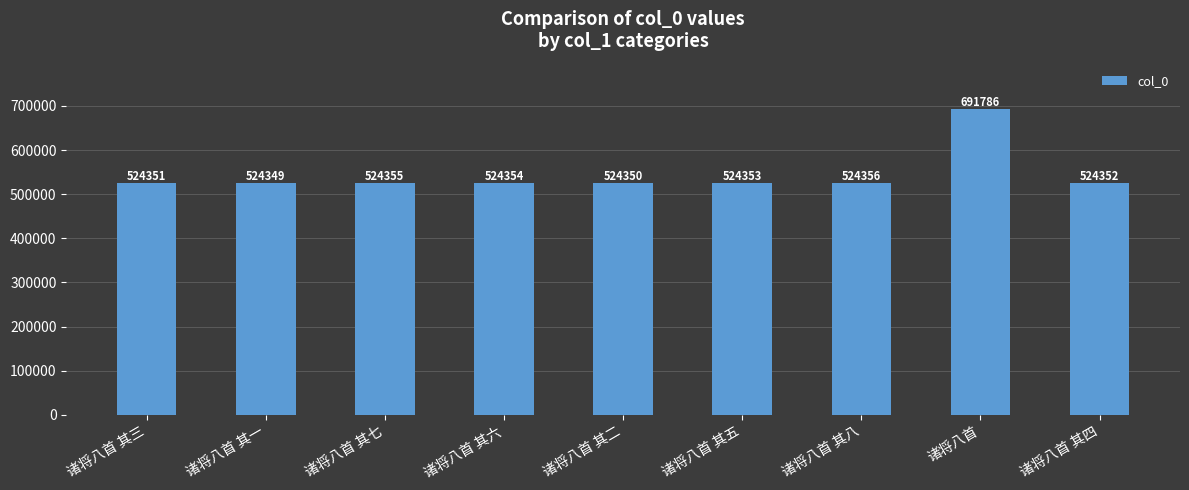

What is the label of the 8th bar from the left?

诸将八首